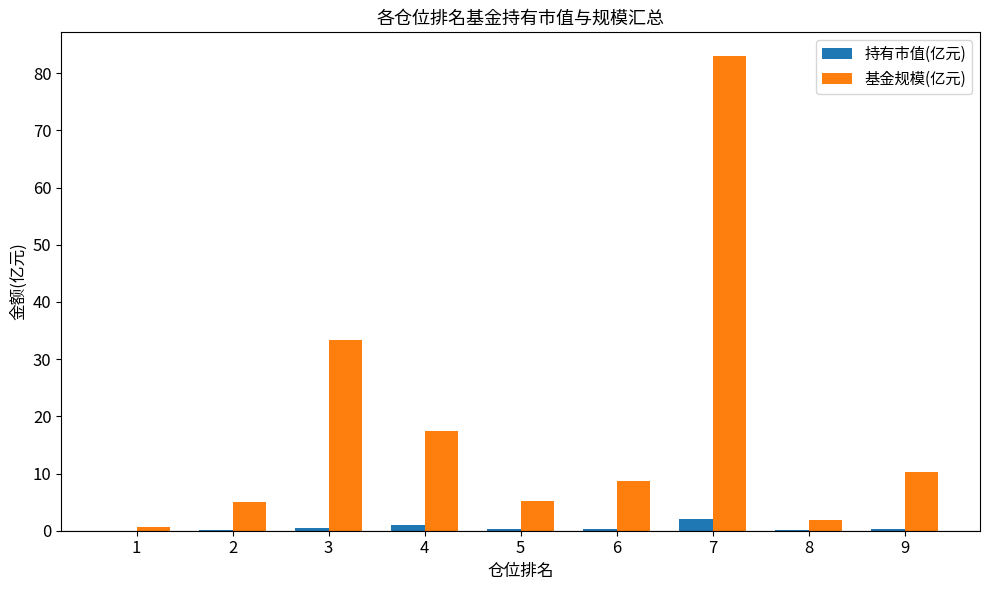

What is the sum of all 持有市值(亿元) values?

4.7